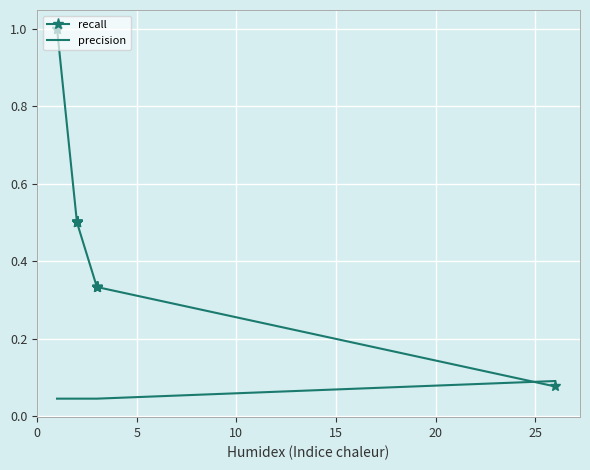

After their last crossing, which series has the higher values: recall or precision?

precision